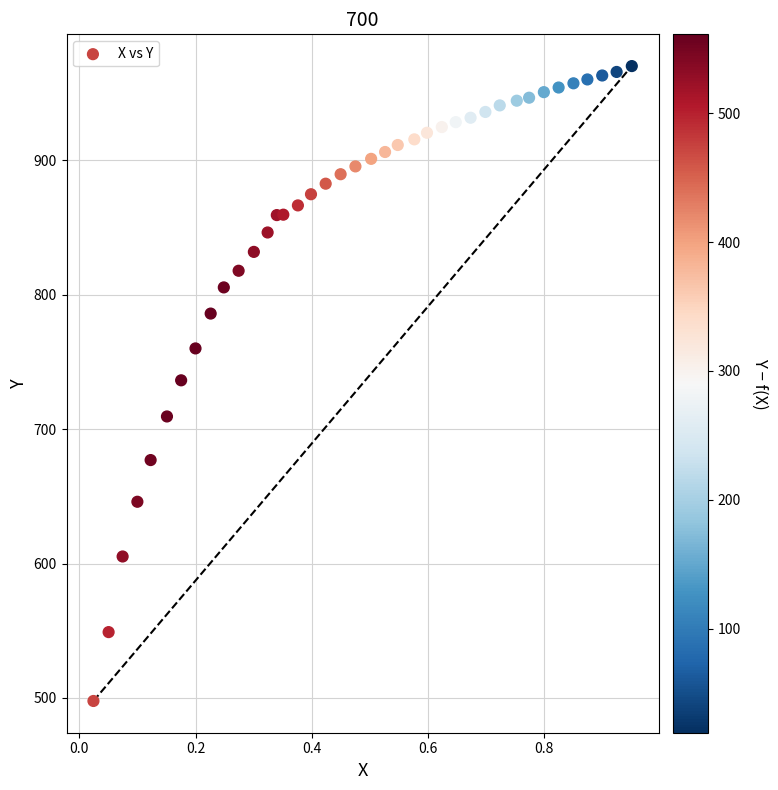

What is the range of Y values (max minus min)?

472.1